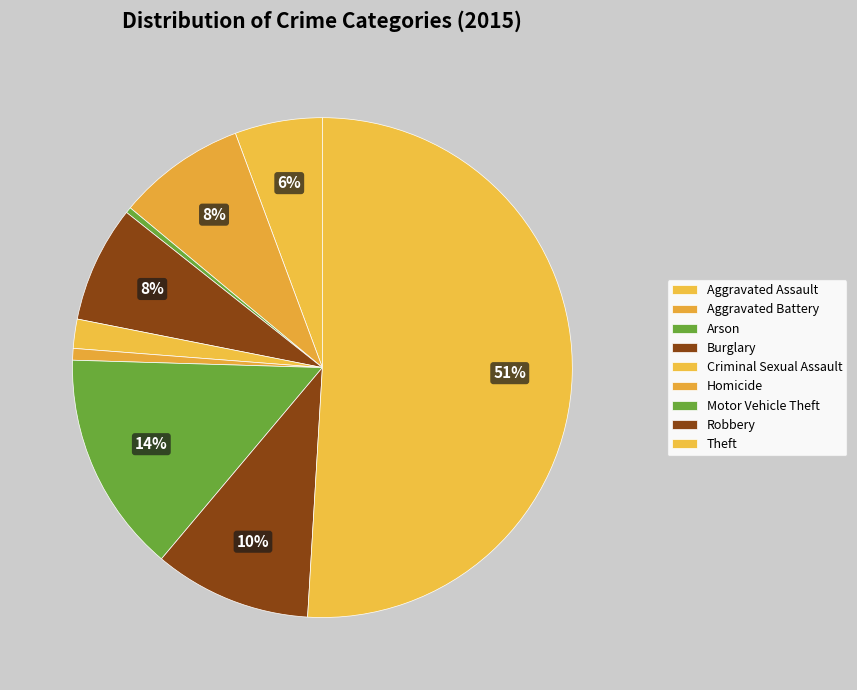

To the nearest percent, what is the combined percentage of Robbery and Theft?

61%